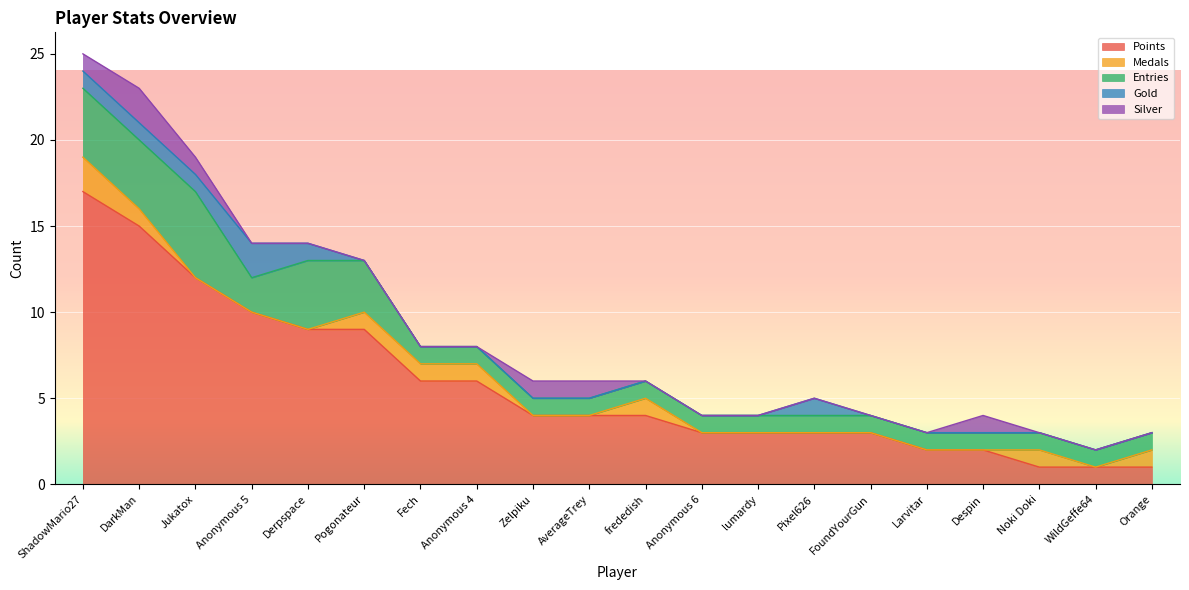

Is it true that Points equals 4 at AverageTrey?

True